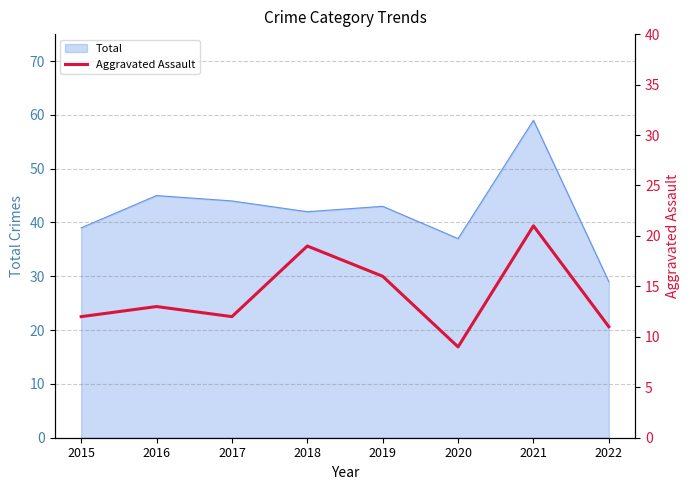

Which category has the highest value in the Total series?

2021